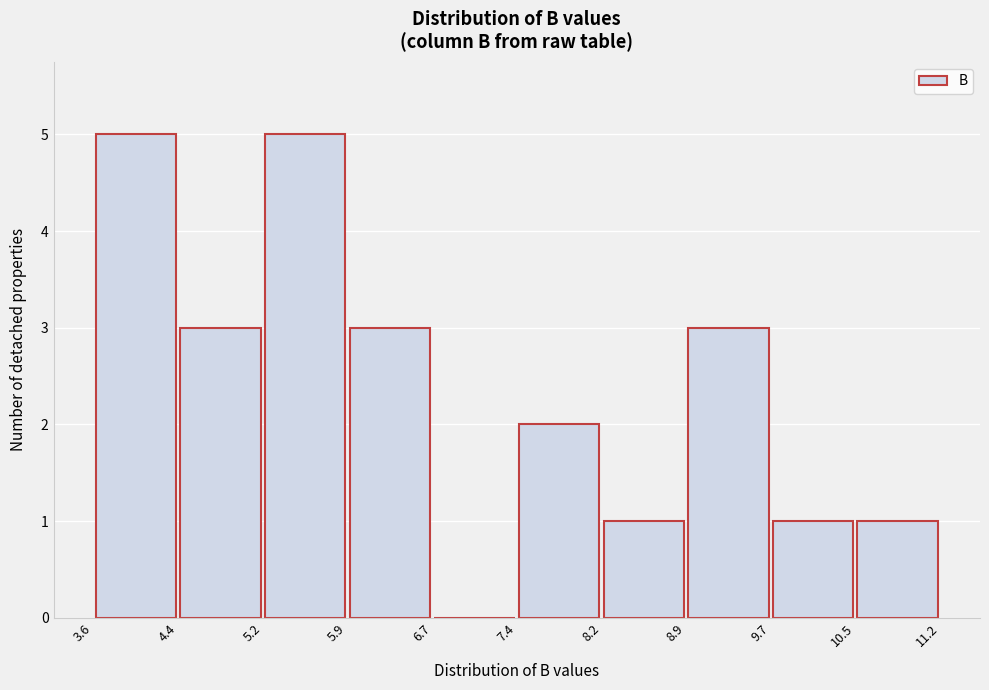

Reading left to right, list every bar in this chart as the range it spans on the x-axis followed by its height. The values are not printed on the chart, so give them approximately, as read against the axis.

3.6 to 4.4: 5
4.4 to 5.2: 3
5.2 to 5.9: 5
5.9 to 6.7: 3
6.7 to 7.4: 0
7.4 to 8.2: 2
8.2 to 8.9: 1
8.9 to 9.7: 3
9.7 to 10.5: 1
10.5 to 11.2: 1